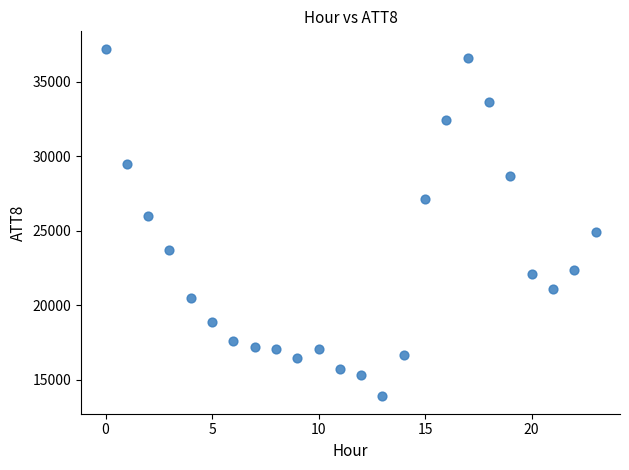

What is the range of Y values (max minus min)?

23300